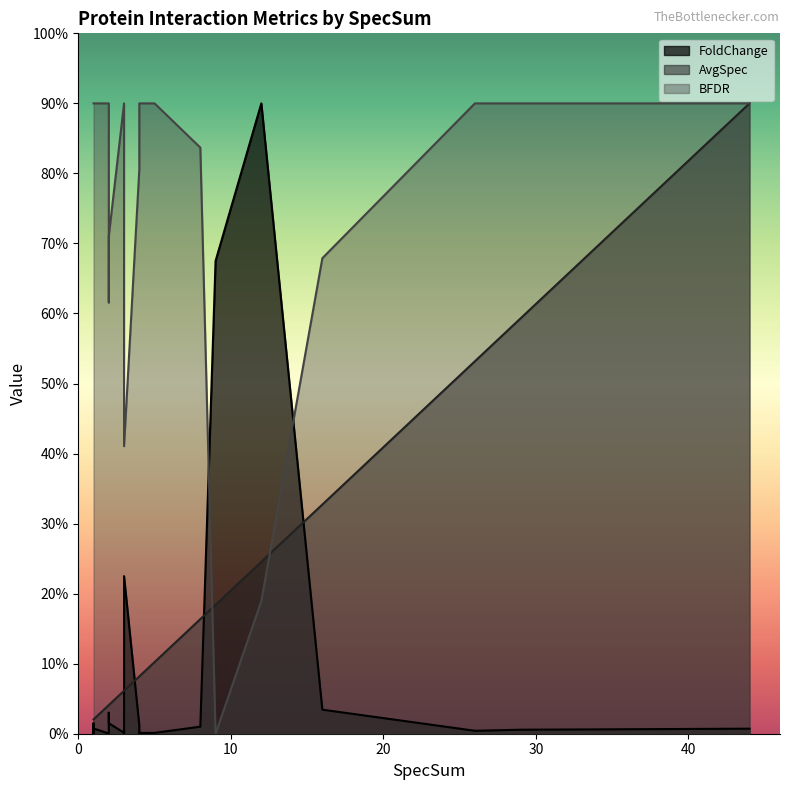

What is the label of the 12th point from the left?

4